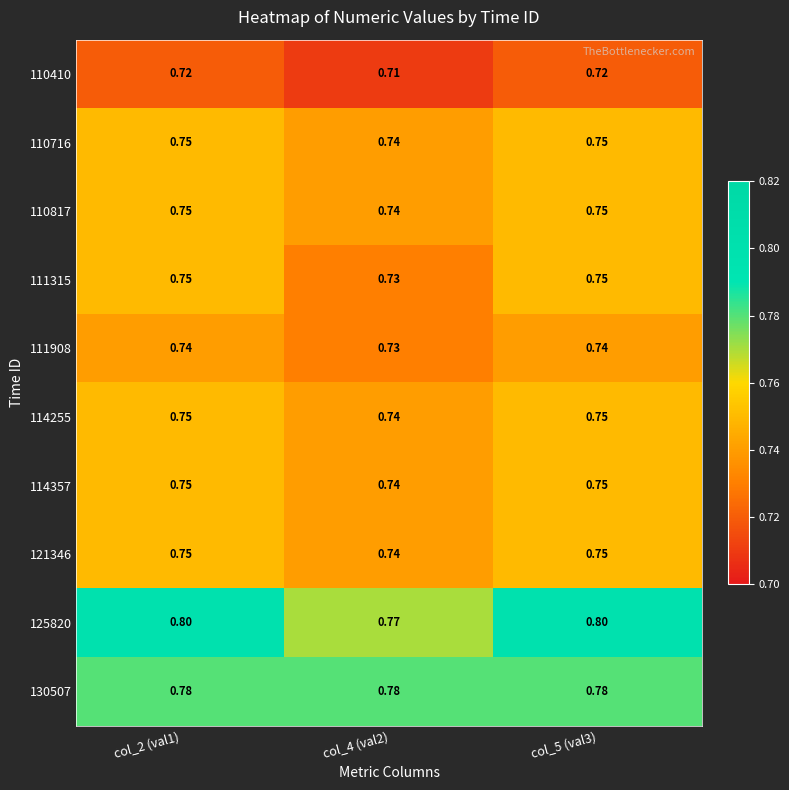

Between col_2 (val1) and col_4 (val2), which series saw the biggest shift?

125820